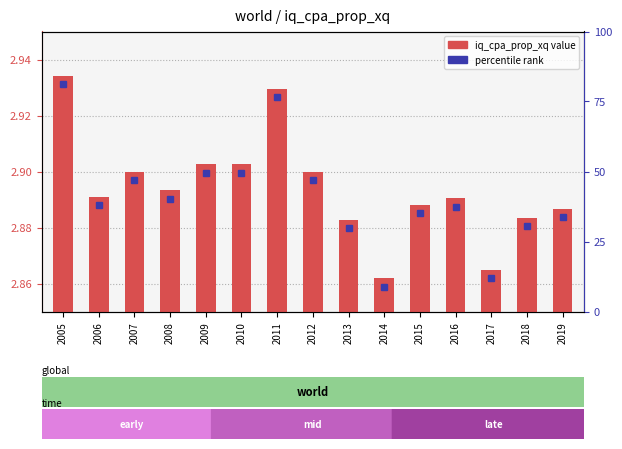

The chart shows a value of 1.4 at 2018. True or false?

False